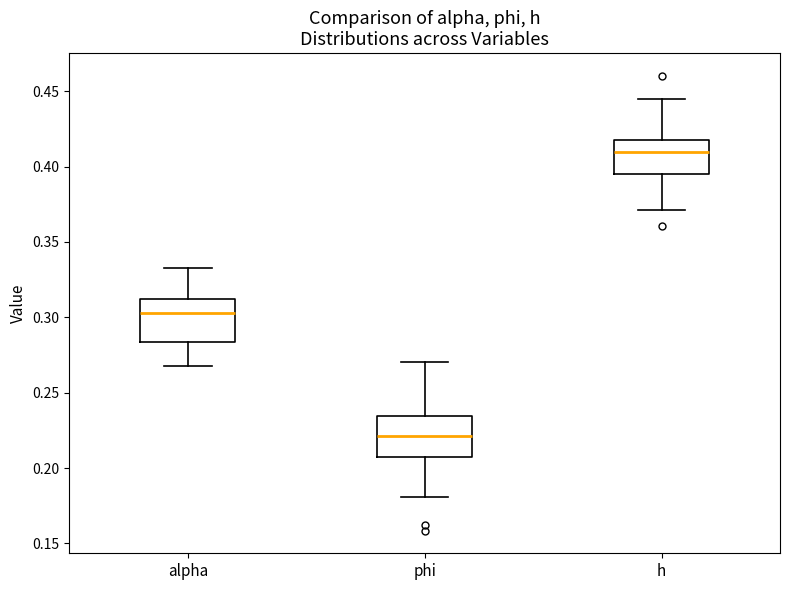

Reading left to right, transcribe this box plot: for each box, give where its median line is, the range the box spans, and where its two whiskers end, as read against the y-axis. The values are not printed on the chart, so give them approximately, as read against the axis.

alpha: median 0.305, box 0.285 to 0.310, whiskers 0.270 to 0.335
phi: median 0.220, box 0.205 to 0.235, whiskers 0.180 to 0.270
h: median 0.410, box 0.395 to 0.420, whiskers 0.370 to 0.445